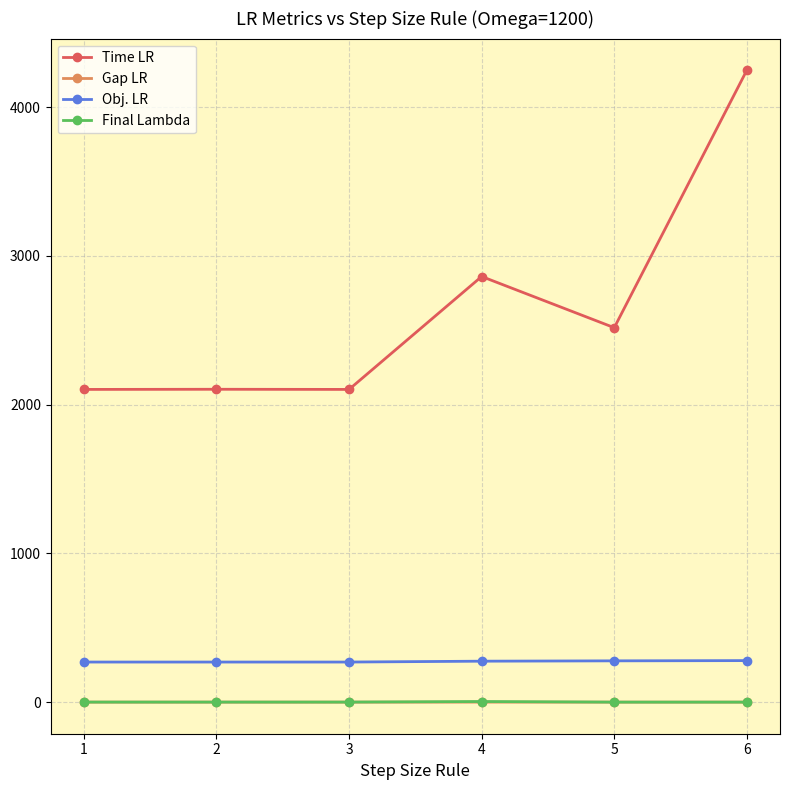

What is the maximum value for Time LR?

4248.0